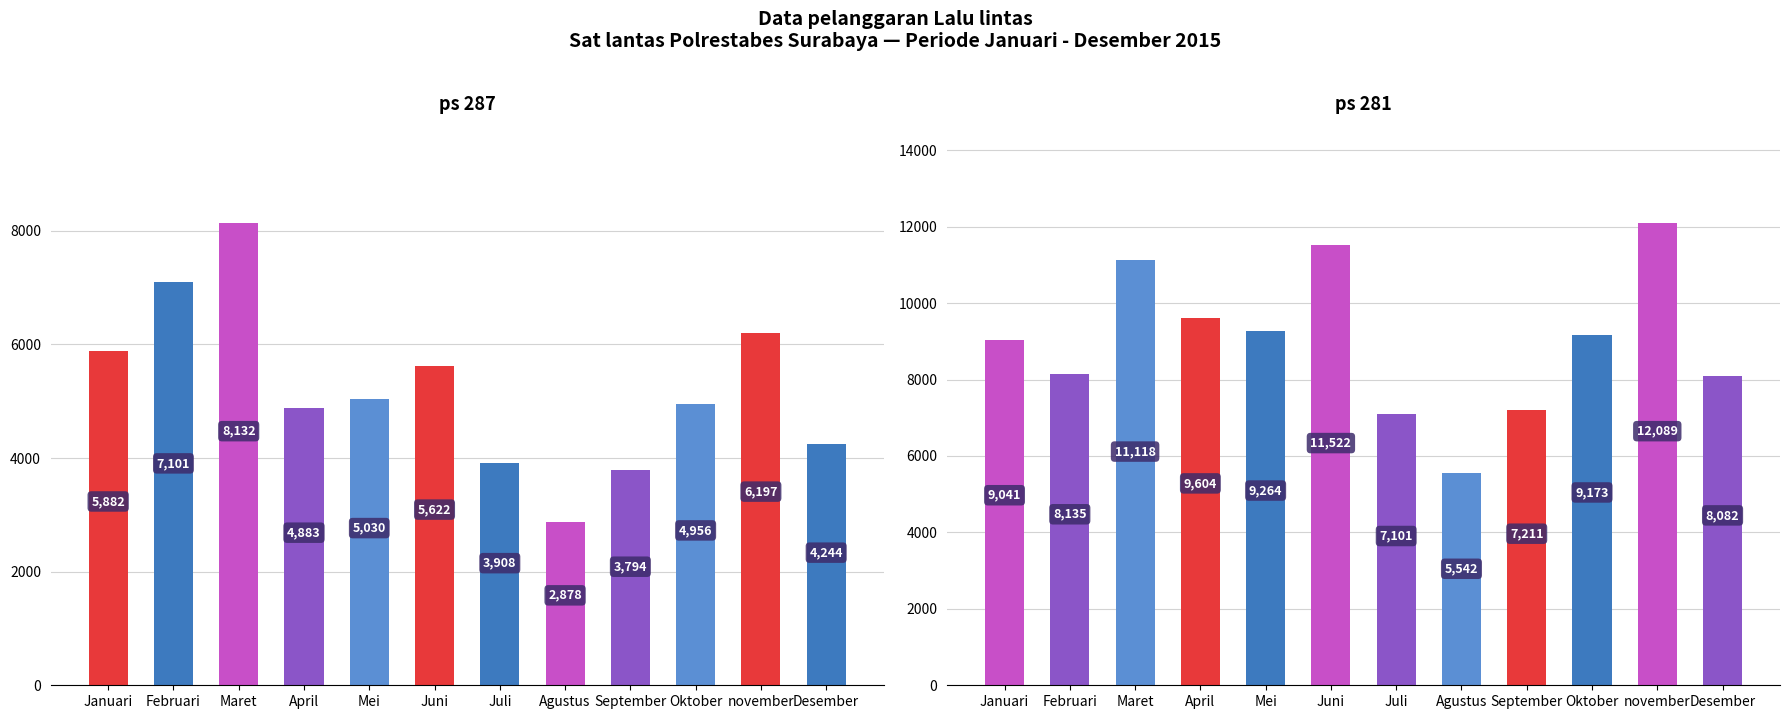

What are all the series names shown in the legend?

ps 287, ps 281